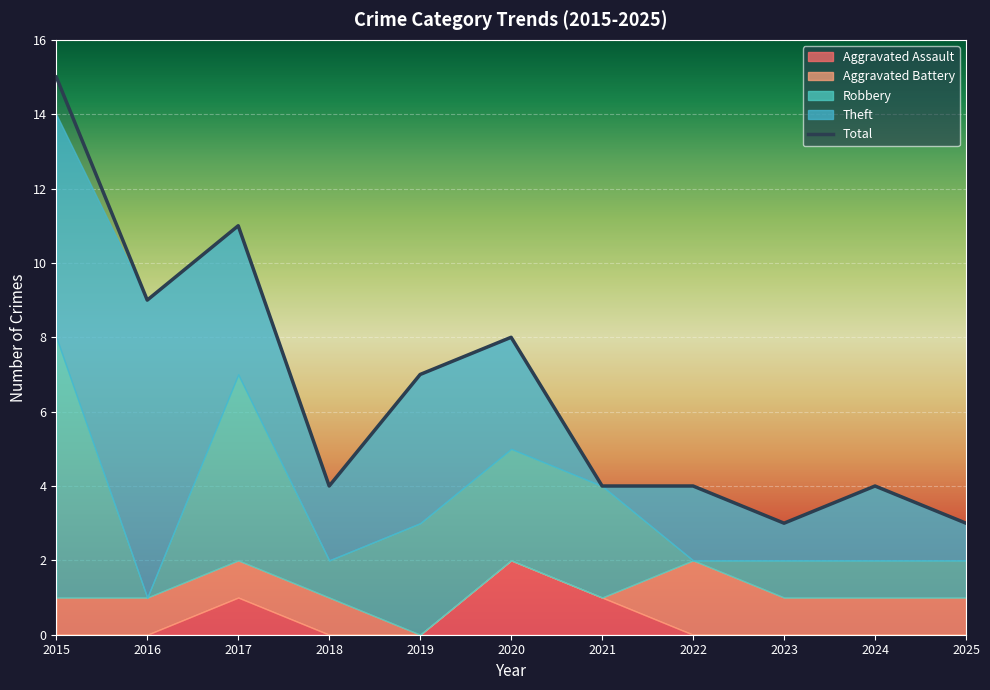

How many intersections are there between Aggravated Battery and Aggravated Assault?

1